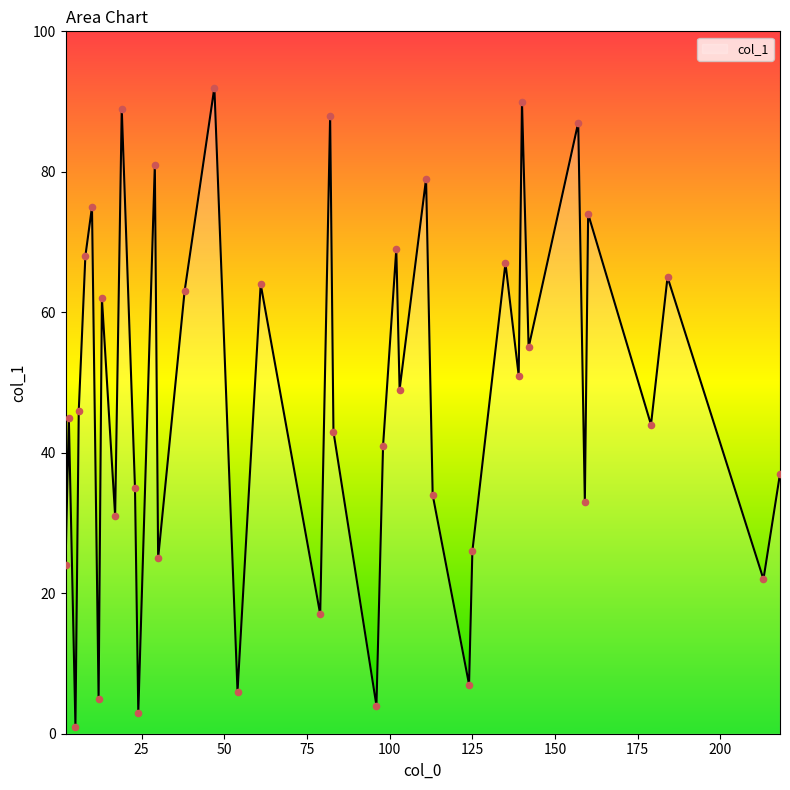

What is the maximum value shown in the chart?

92